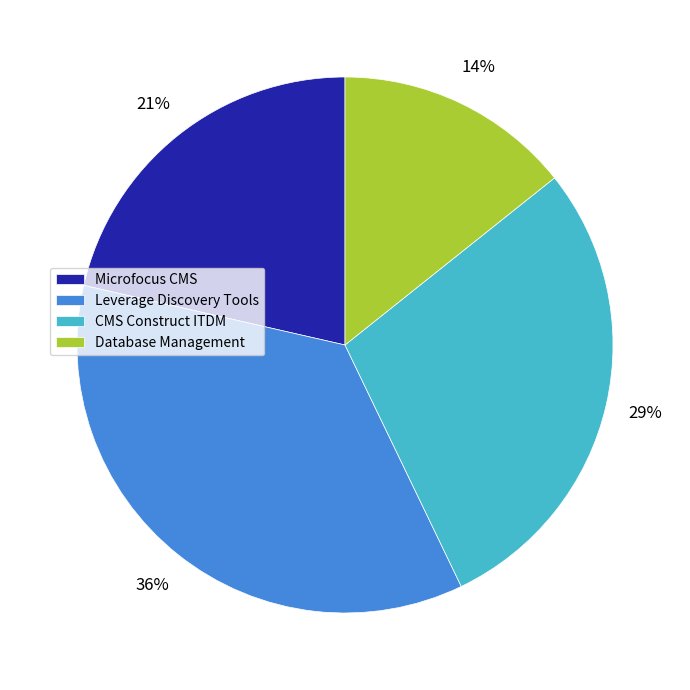

Is it true that Microfocus CMS is 14% of the pie?

False